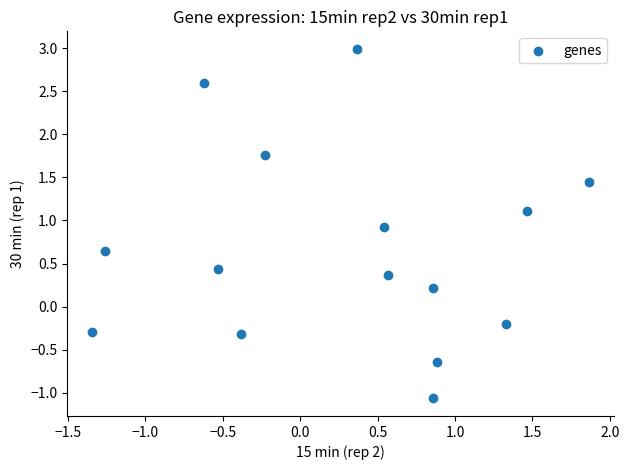

What is the range of Y values (max minus min)?

4.1